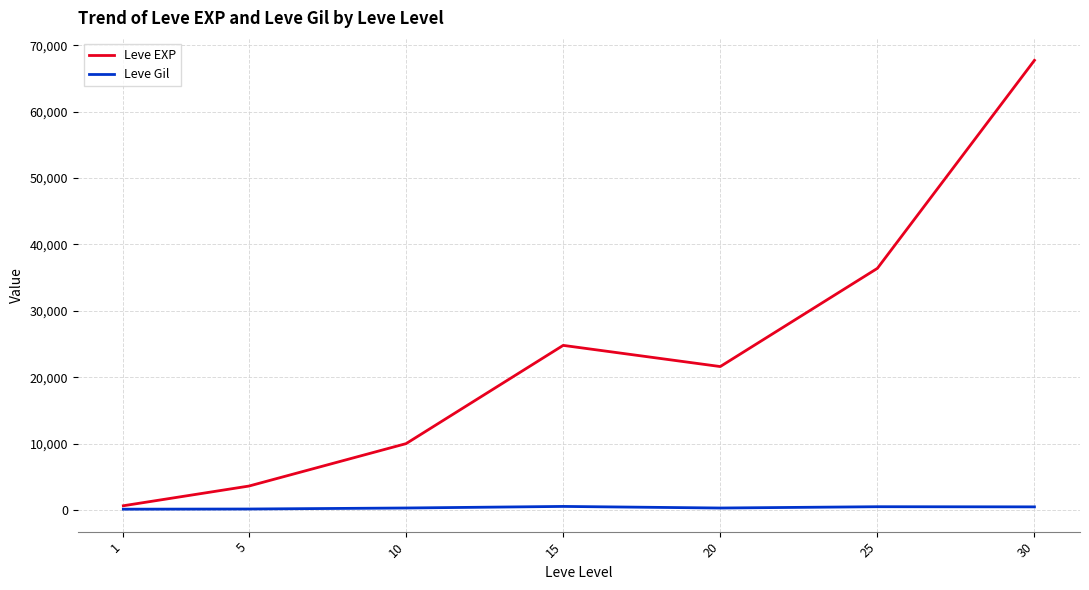

What is the greatest value displayed?

67730